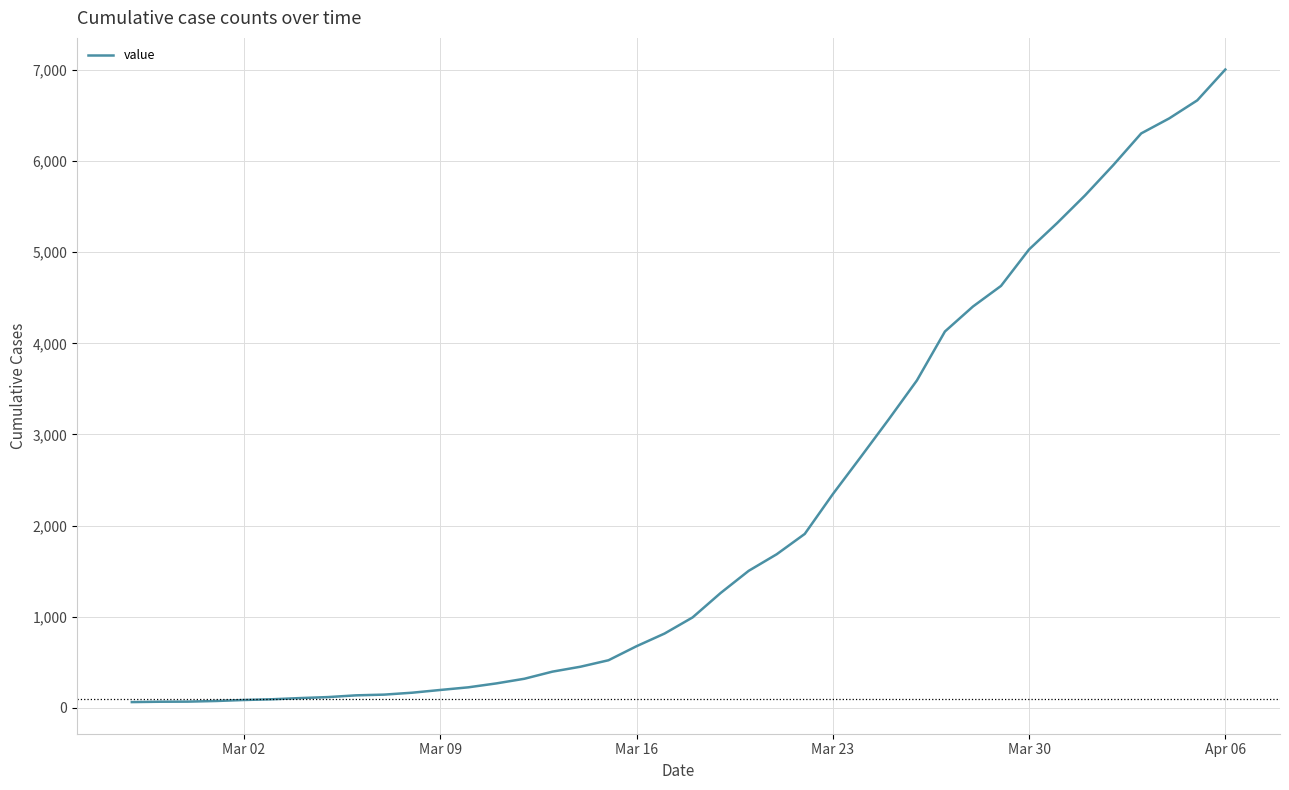

What is the difference between the maximum and minimum values?

6940